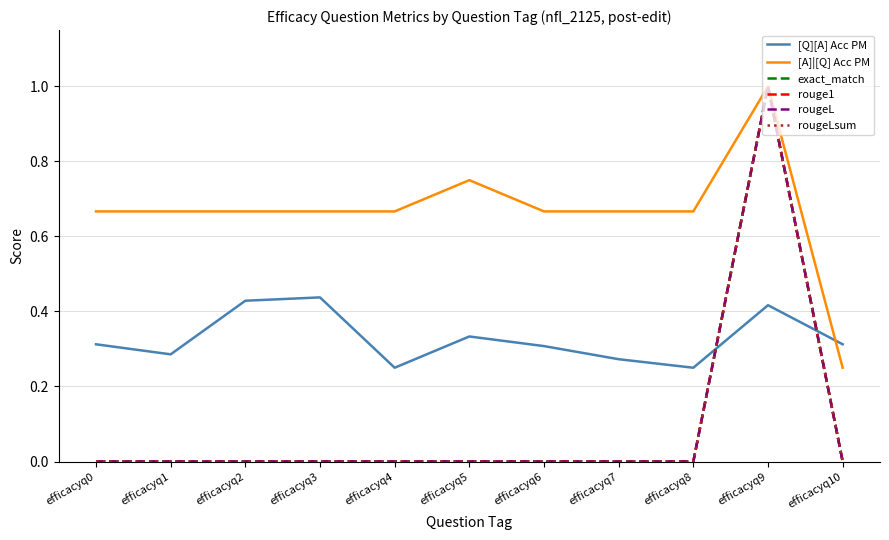

Is this an area chart (filled region under the line)?

No